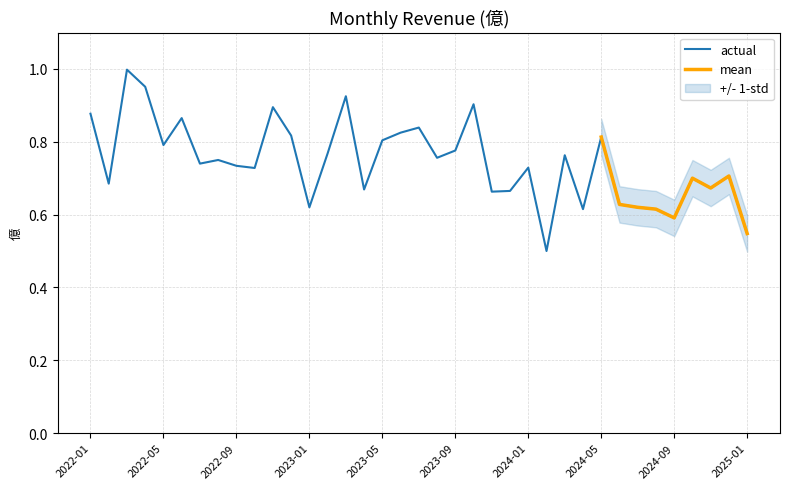

How many lines are shown in the chart?

3